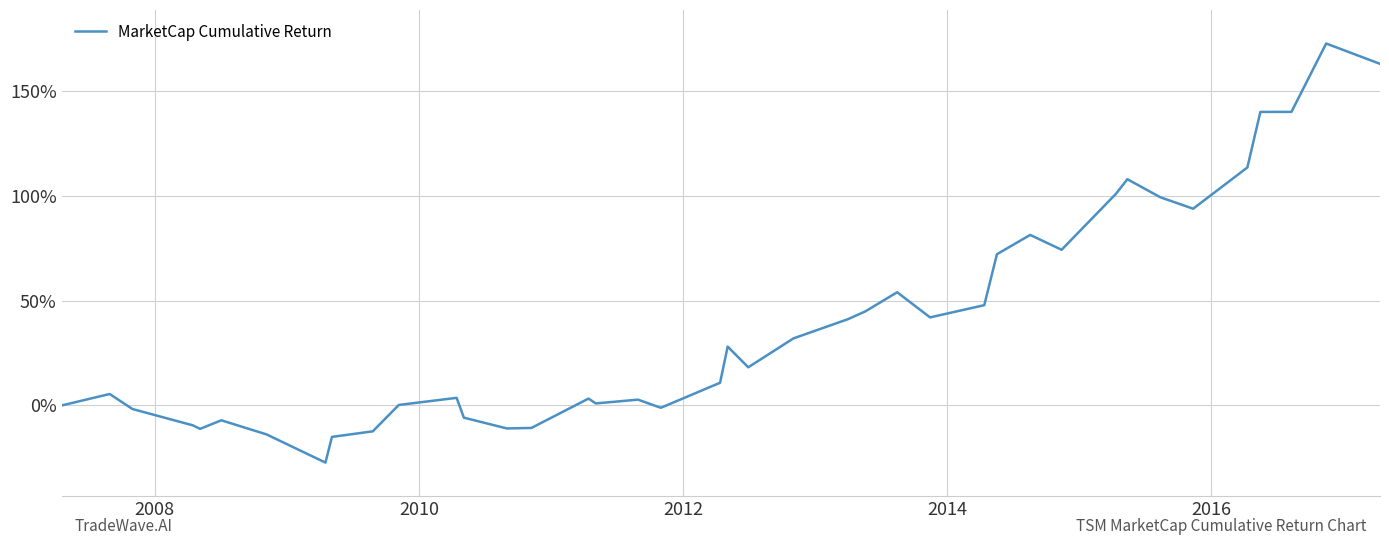

Reading right to left, extract all data points from this chart.

1.6	1.7	1.4	1.4	1.1	0.9	1.0	1.1	1.0	0.7	0.8	0.7	0.5	0.4	0.5	0.4	0.4	0.3	0.2	0.3	0.1	-0.0	0.0	0.0	0.0	-0.1	-0.1	-0.1	0.0	0.0	-0.1	-0.1	-0.3	-0.1	-0.1	-0.1	-0.1	-0.0	0.1	0.0